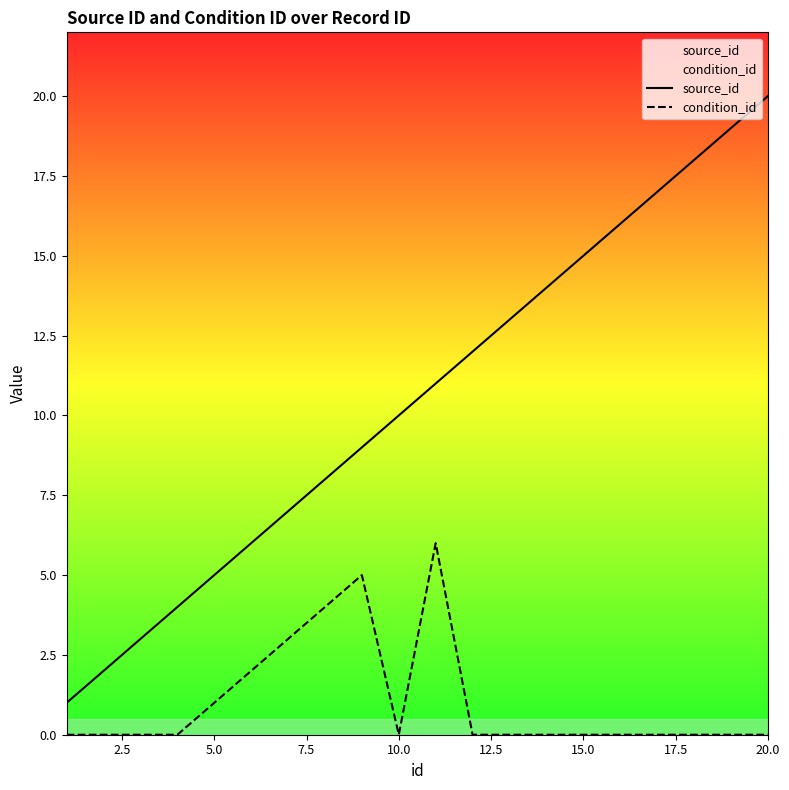

Which series has the largest range (max minus min)?

source_id